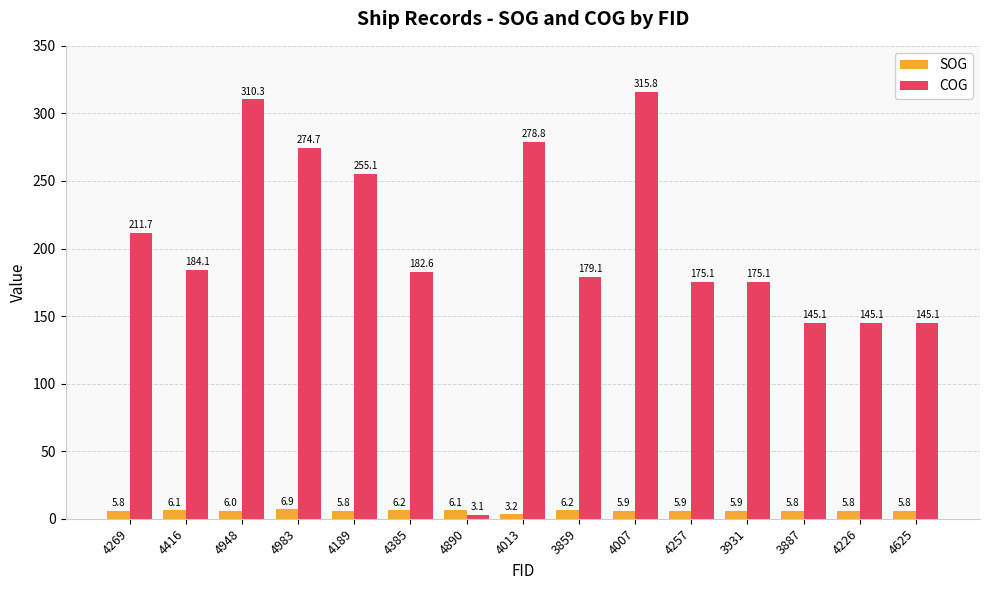

Which category has the highest value in the SOG series?

4983